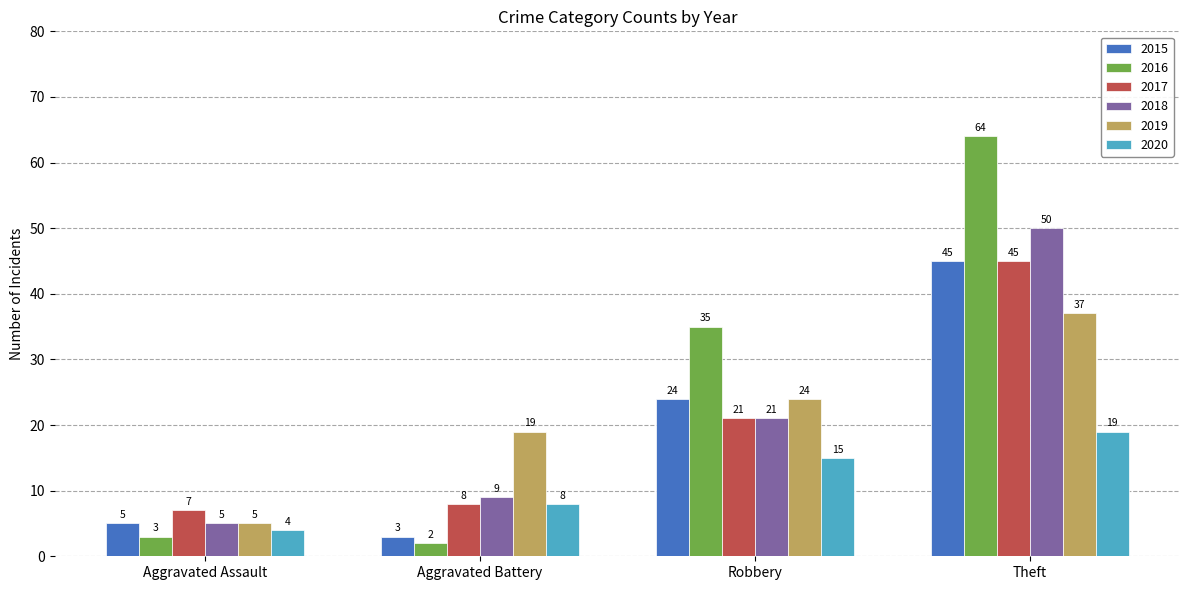

Which series has the widest spread of values?

2016